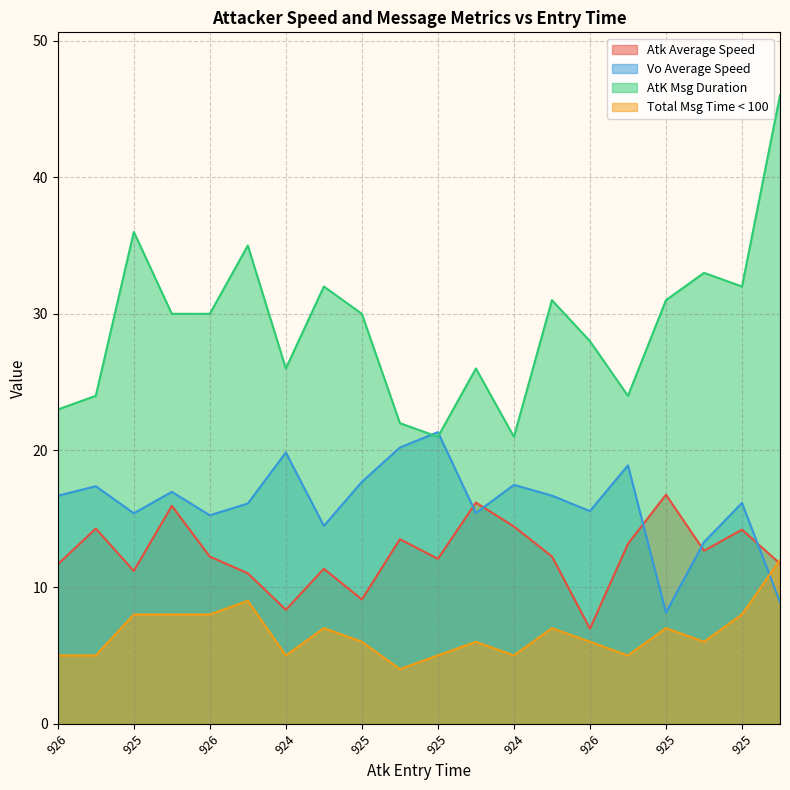

List the labels in order of Vo Average Speed value, smallest first.

925, 924, 925, 925, 926, 925, 925, 926, 924, 925, 926, 926, 925, 927, 924, 925, 926, 924, 924, 925